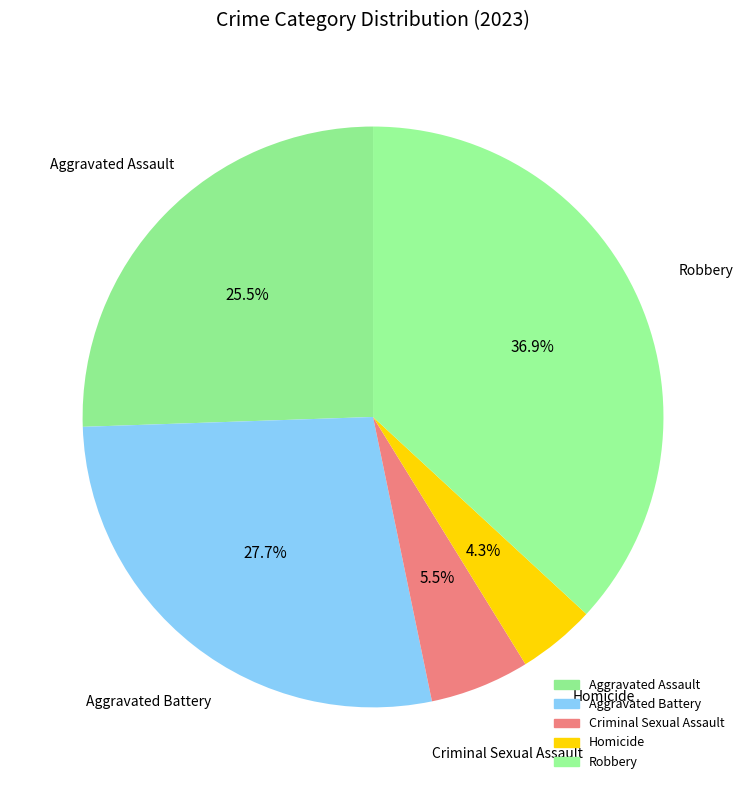

Is the sum of Homicide and Criminal Sexual Assault greater than half?

No